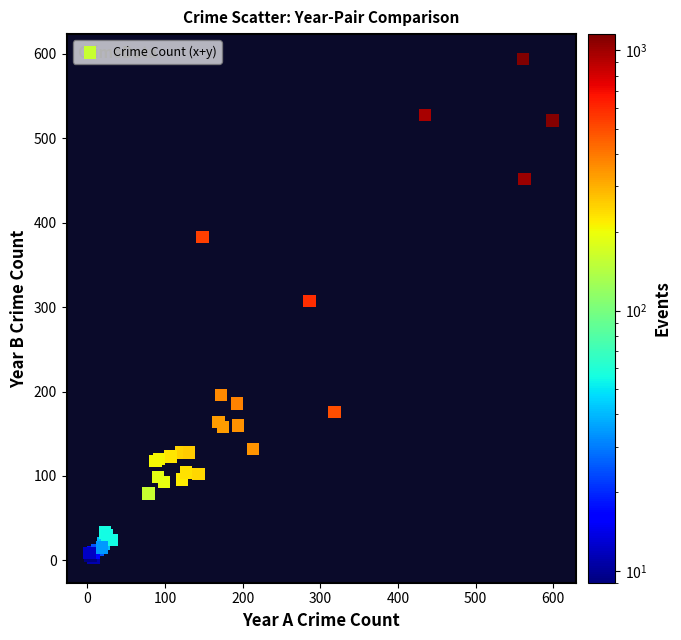

What Y value in the scatter plot is closest to 298?

307